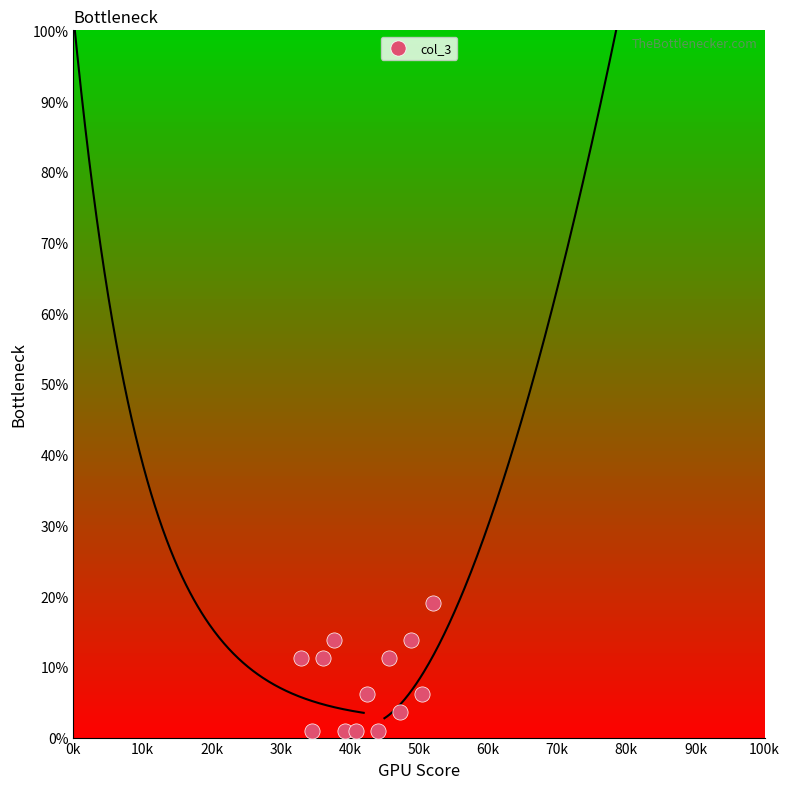

What is the range of X values (max minus min)?

19000.0